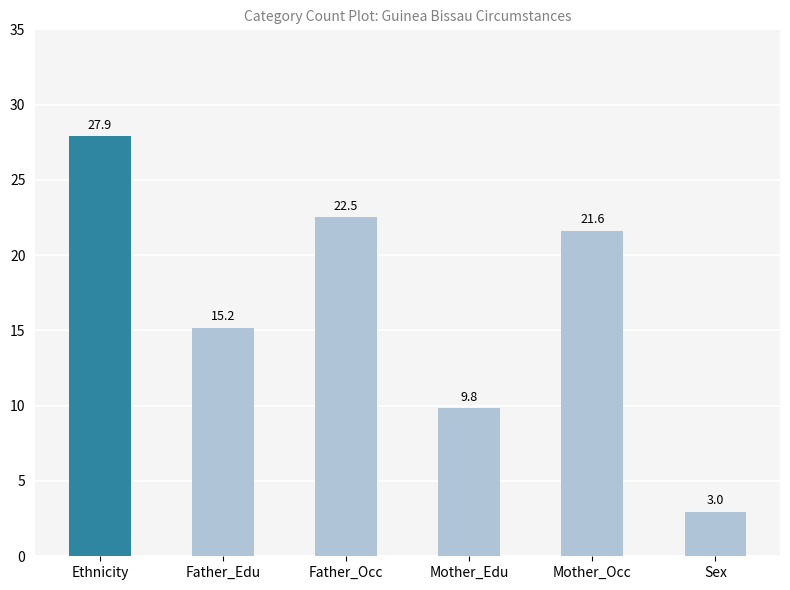

Which has a higher value, Sex or Father_Occ?

Father_Occ